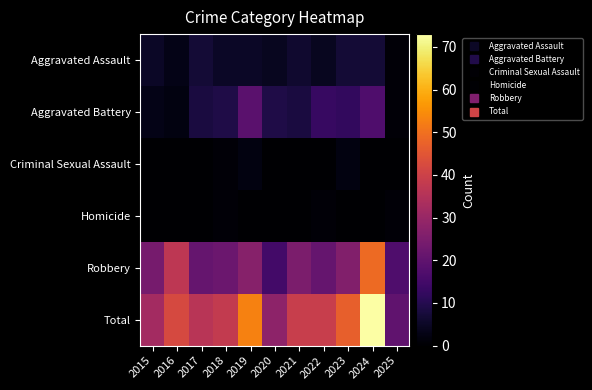

Which label corresponds to the smallest value in the chart?

2015